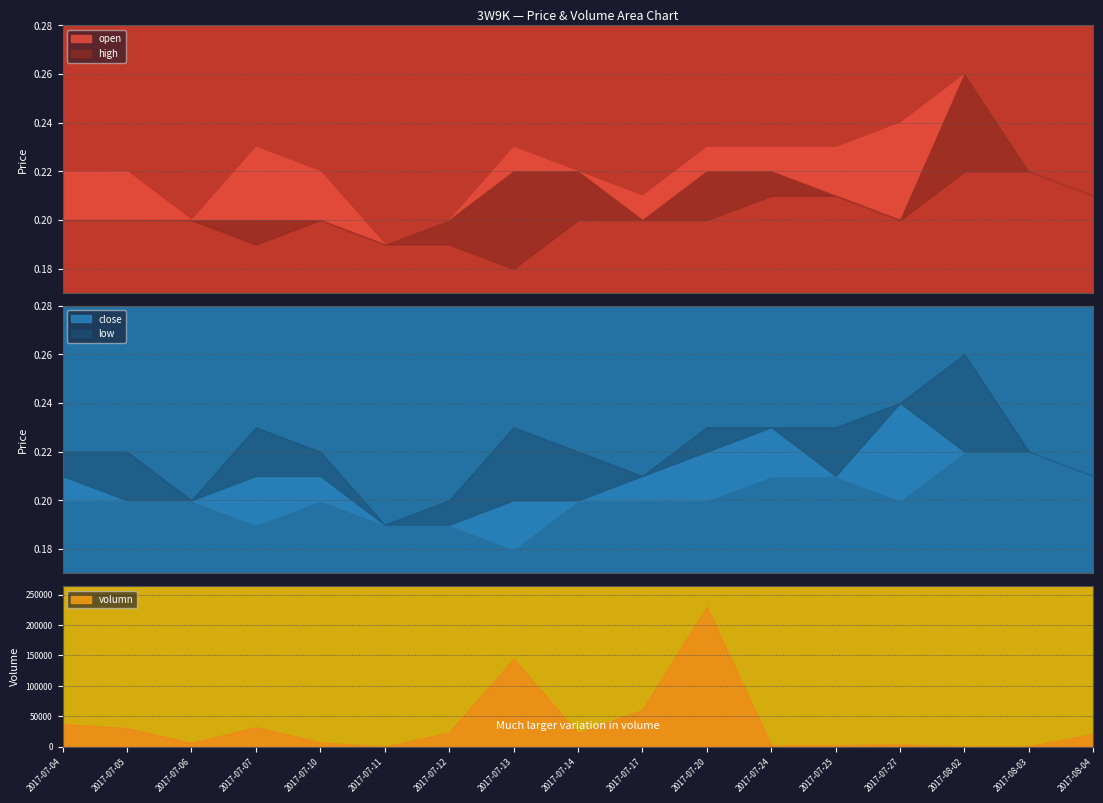

The value of high at 2017-07-20 is 0.2. True or false?

True